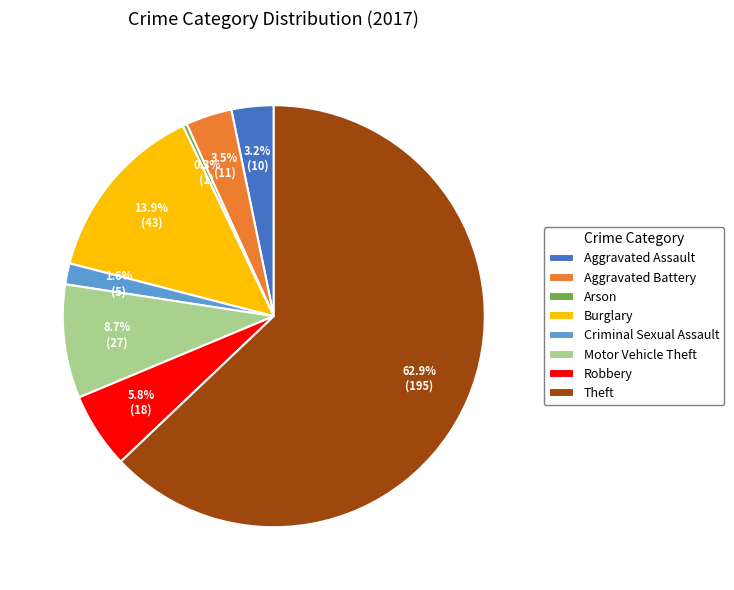

The Theft slice represents 72% of the pie. True or false?

False